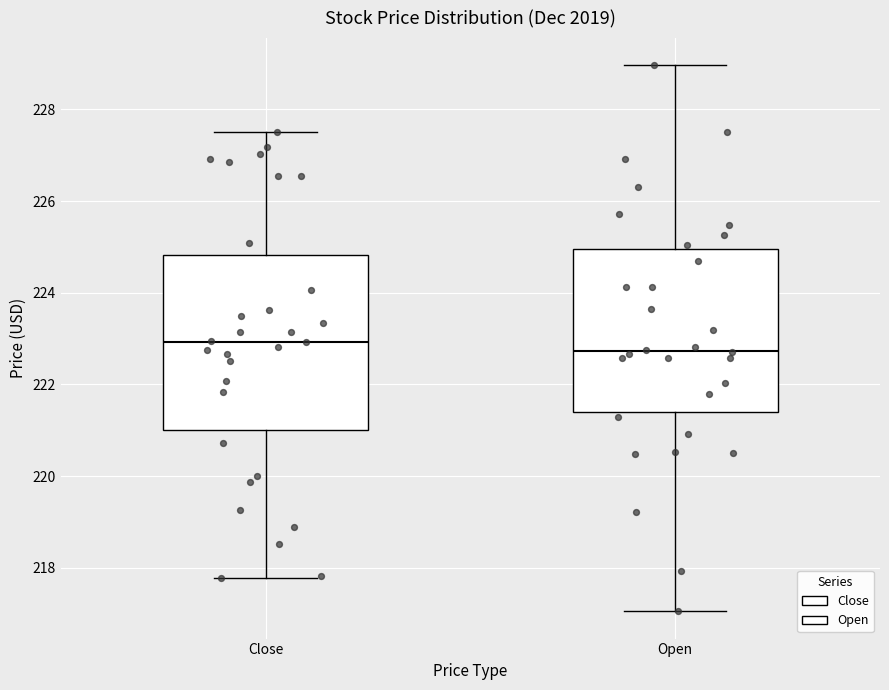

Where is the lower edge of the box for Close on the y-axis? The values are not printed on the chart, so give them approximately, as read against the axis.

221.0